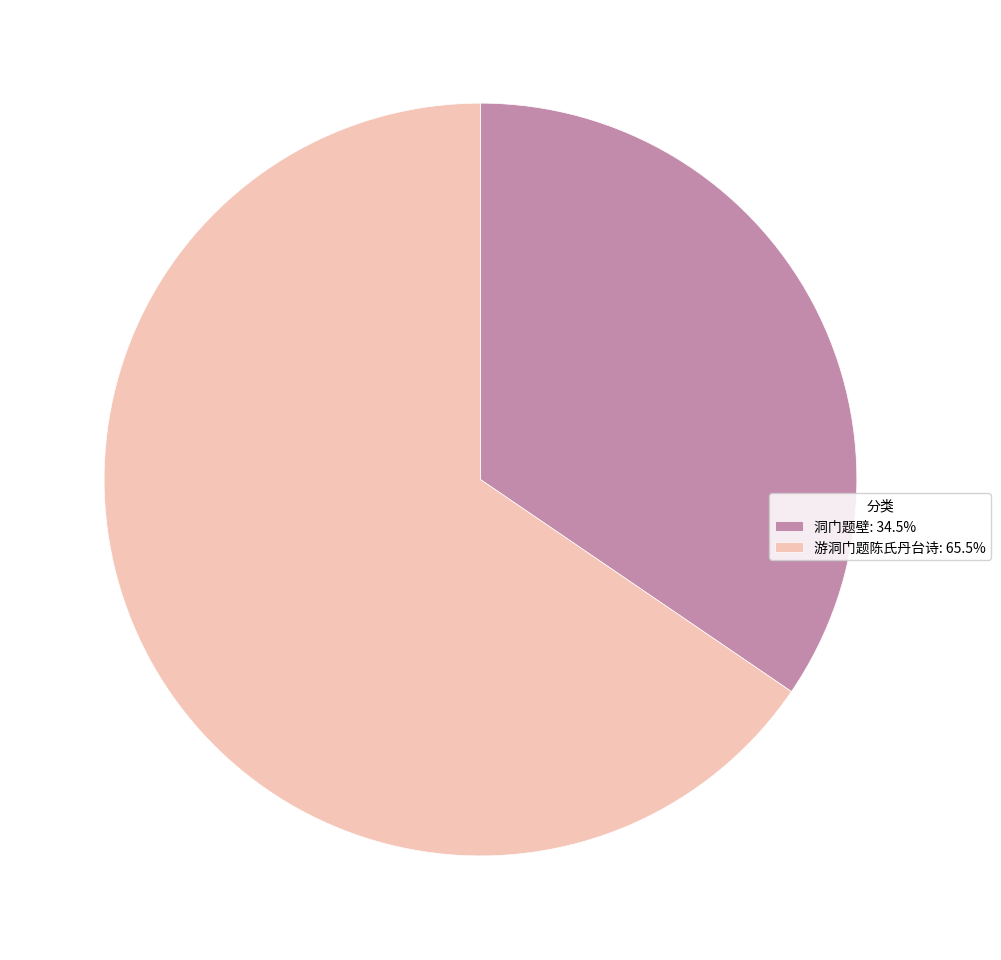

How many slices are in this pie chart?

2